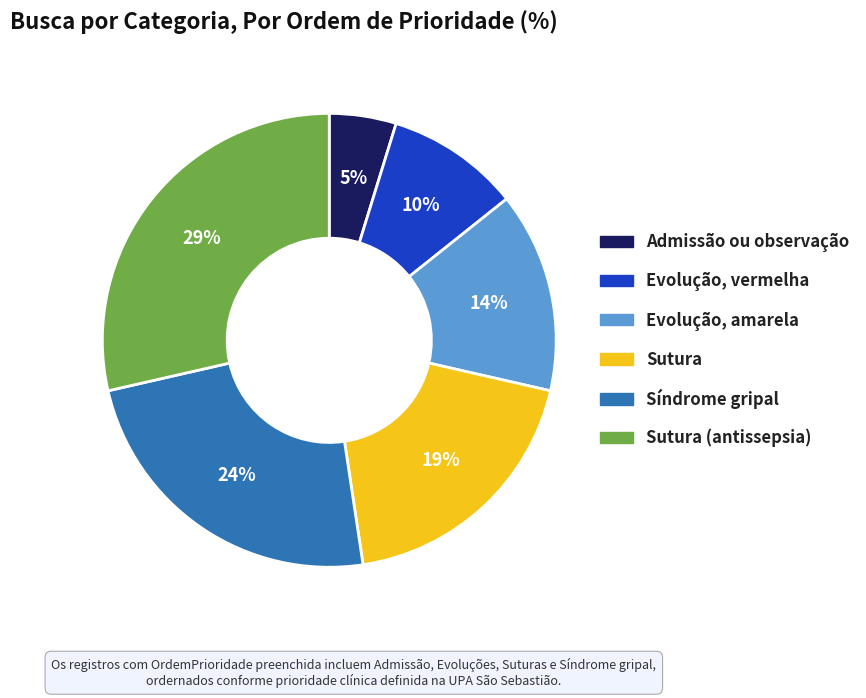

Between Admissão ou observação and Evolução, vermelha, which is larger?

Evolução, vermelha